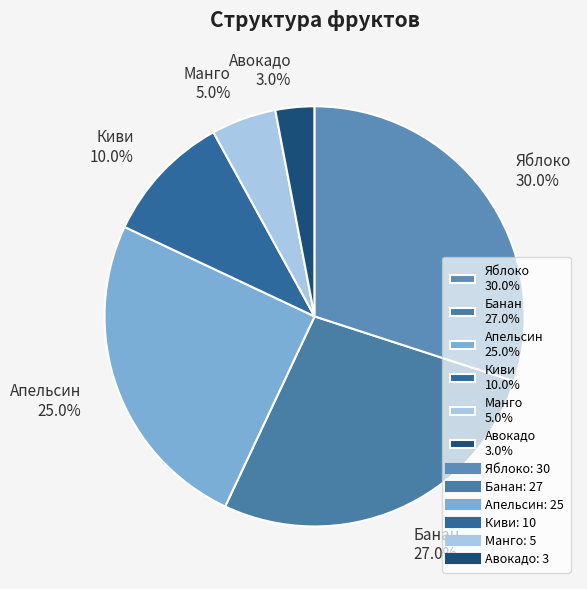

To the nearest percent, what is the average slice percentage?

17%